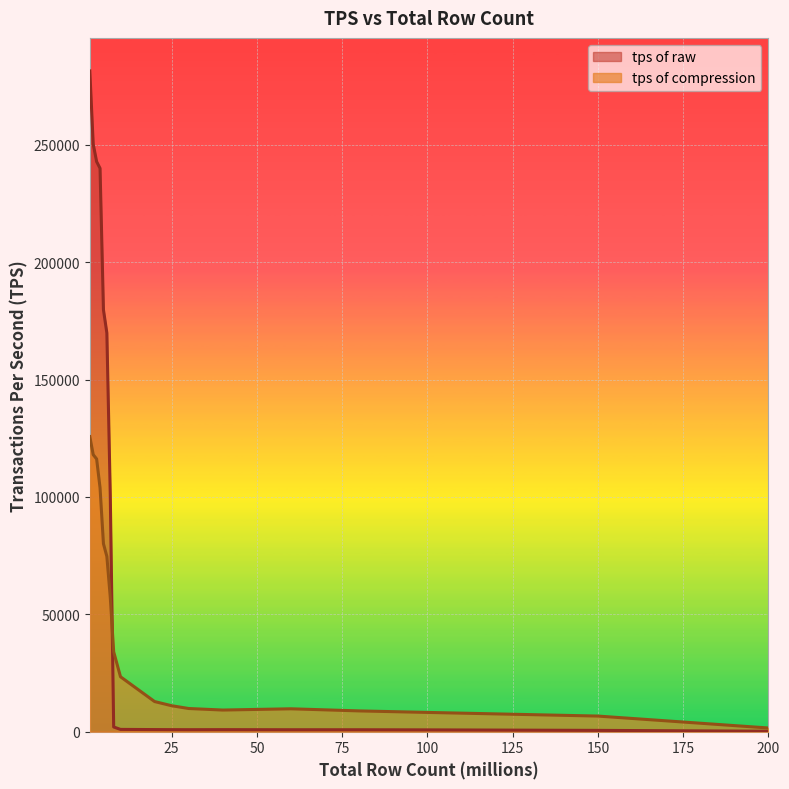

Which category has the lowest value in the tps of raw series?

200